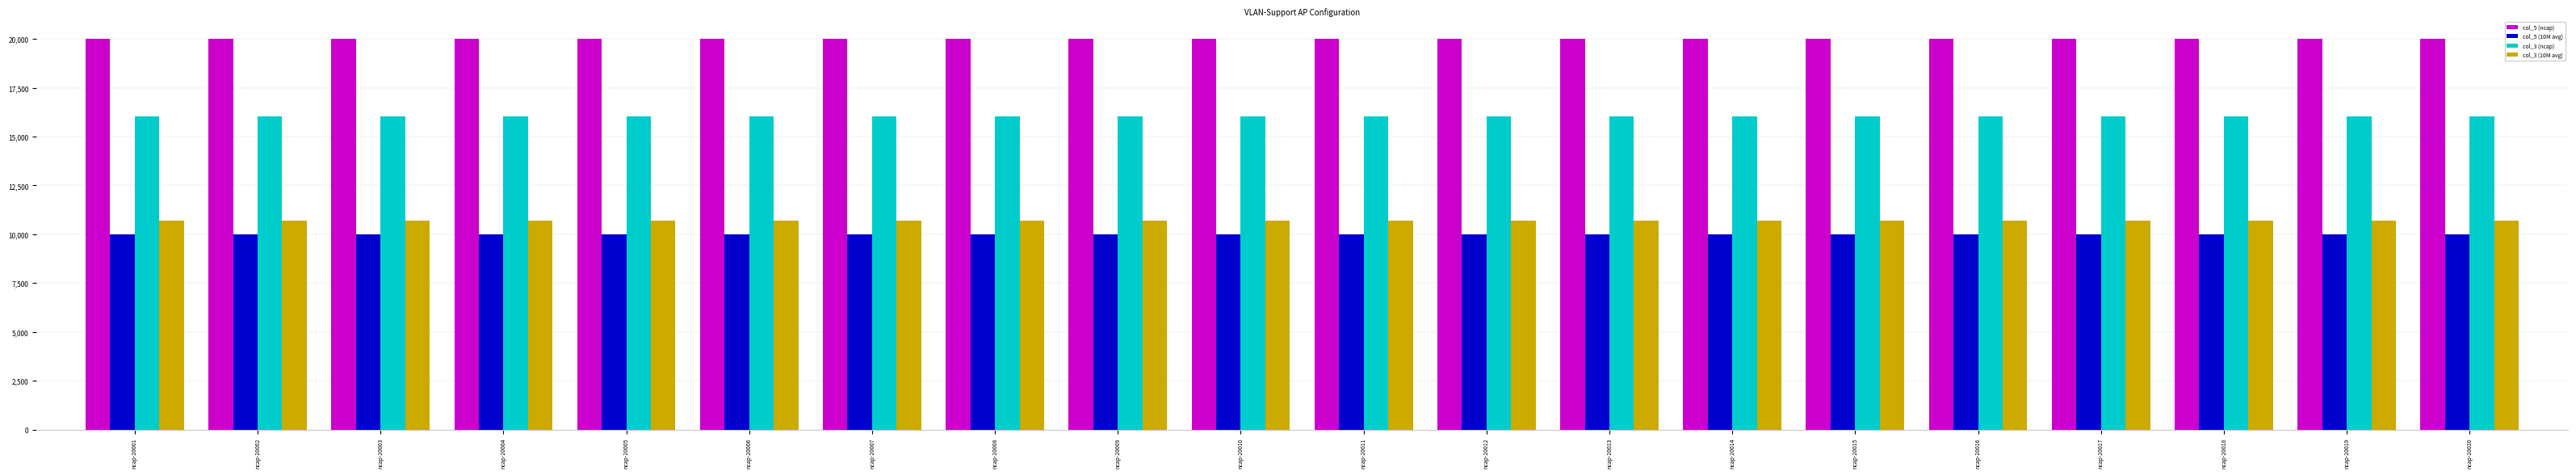

What is the difference between the highest and lowest values at ncap-20020?

10010